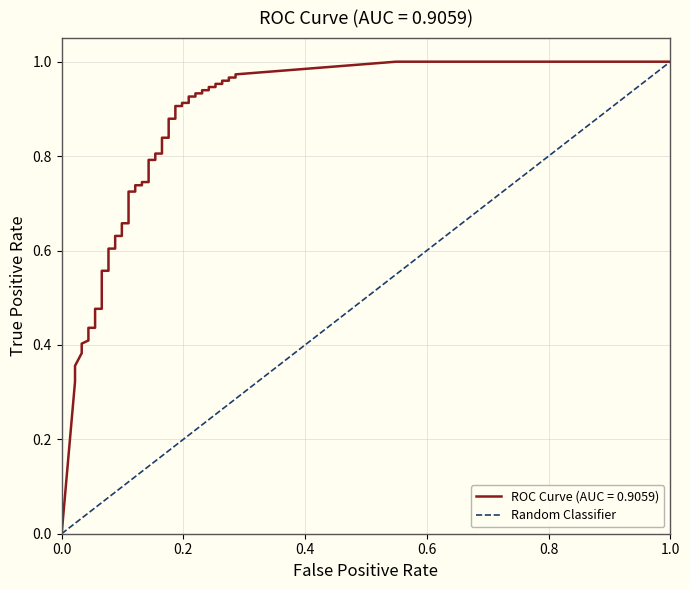

What is the greatest value displayed?

1